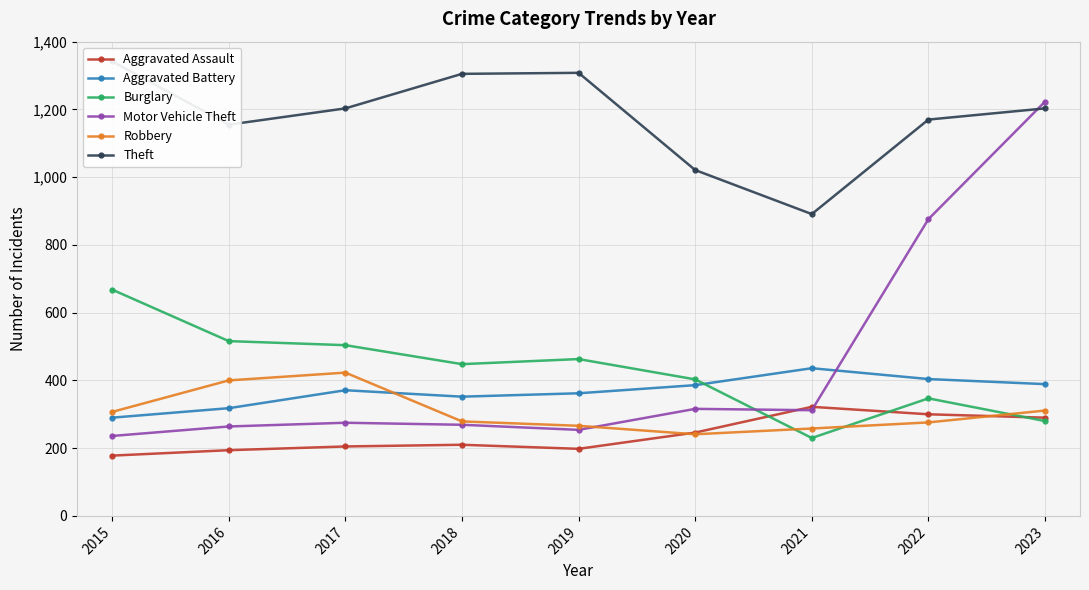

Which label corresponds to the largest value in the chart?

2015